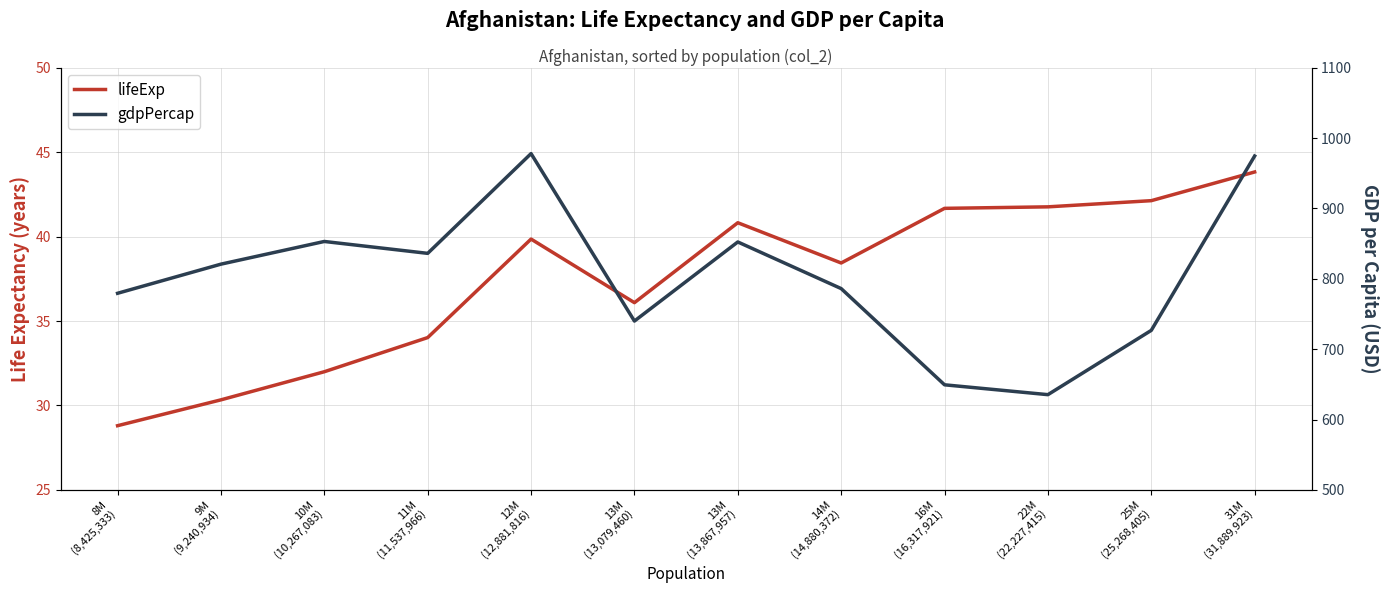

Is this an area chart (filled region under the line)?

No